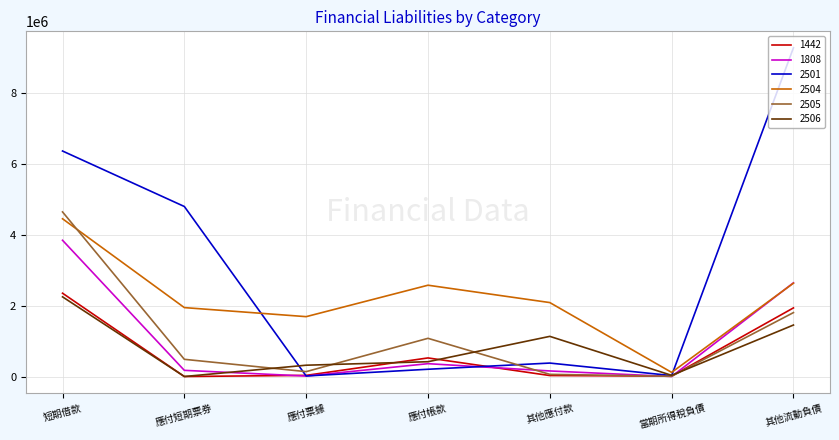

Which series has the largest range (max minus min)?

2501